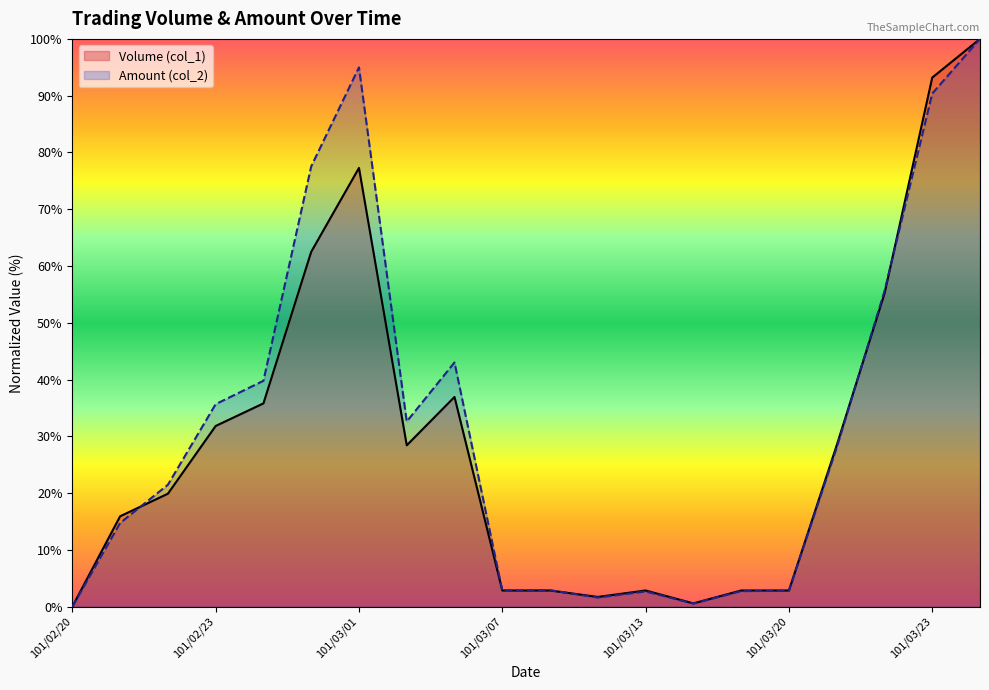

Between 101/02/29 and 101/03/02, which series saw the biggest shift?

Amount (col_2)